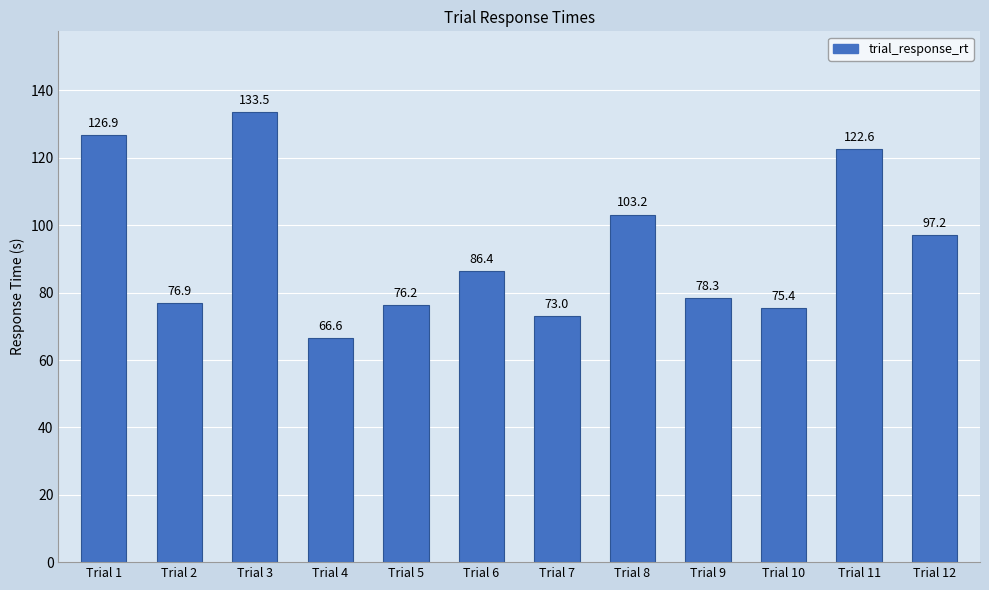

The value at Trial 7 is 97.0. True or false?

False